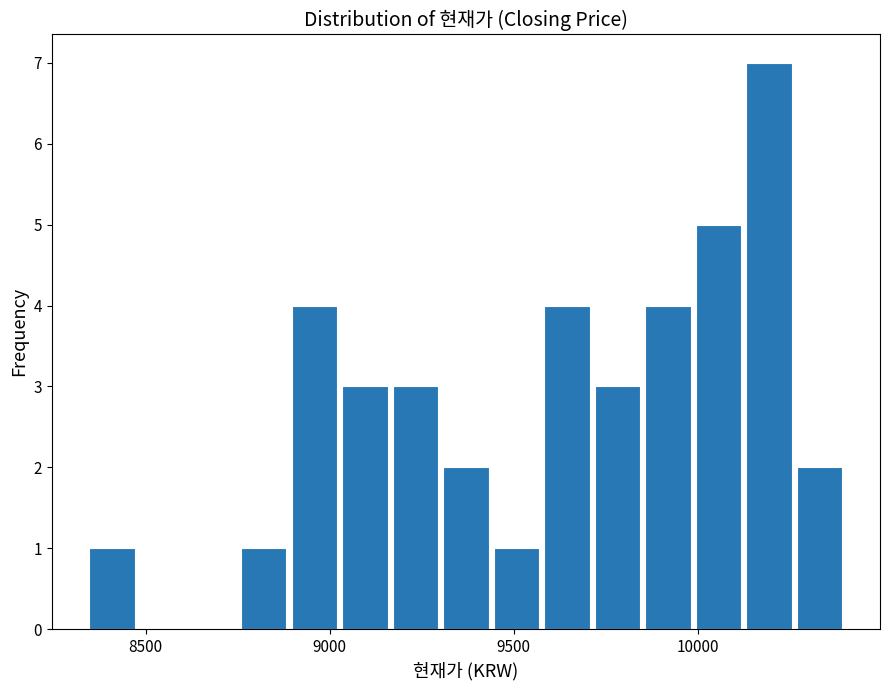

Read against the x-axis, roughly where is the centre of the tallest bar?

10200